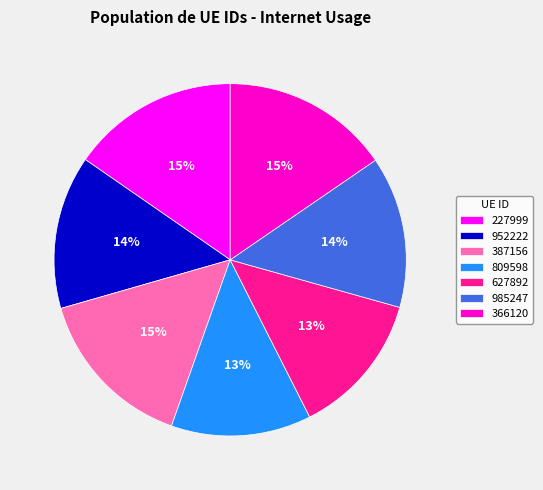

How many segments does this pie chart have?

7